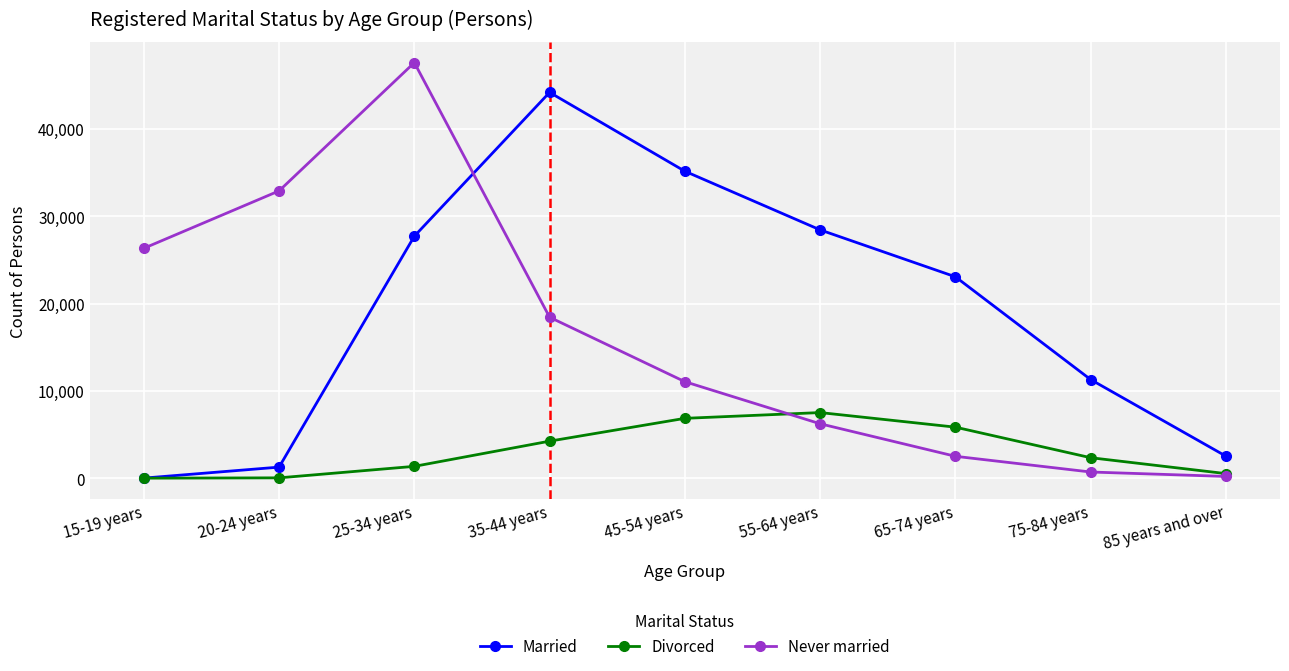

What is the difference between the maximum and second lowest values in the Never married series?

46861